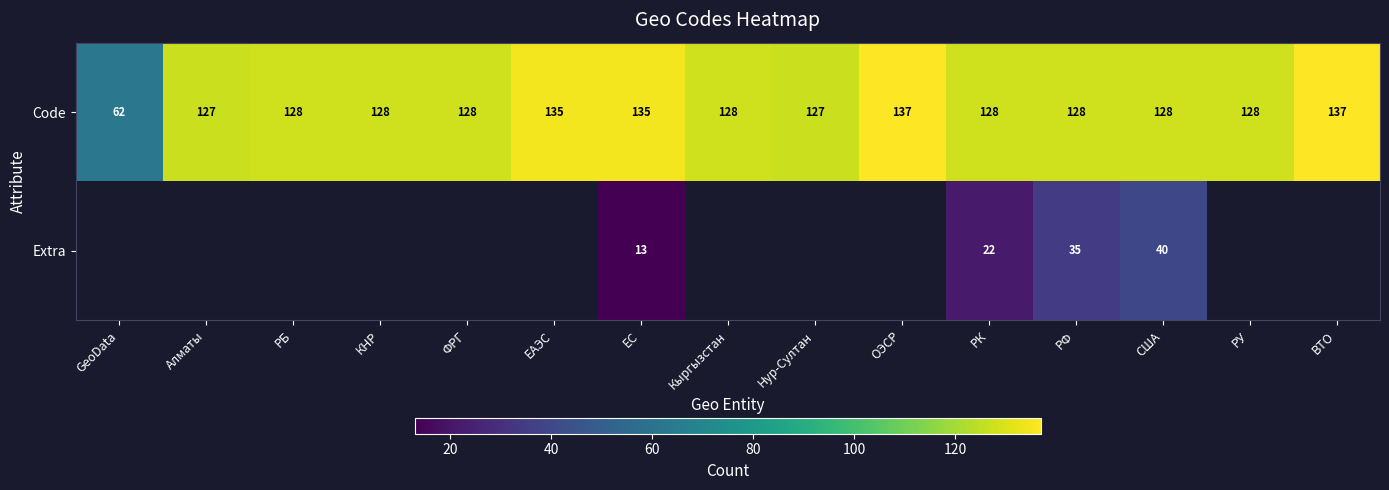

What is the difference between the Code values at РУ and GeoData?

66